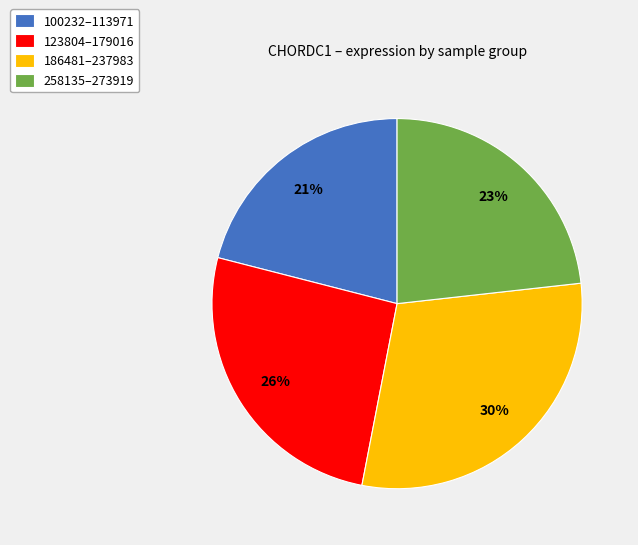

What is the largest slice in the pie chart?

186481–237983